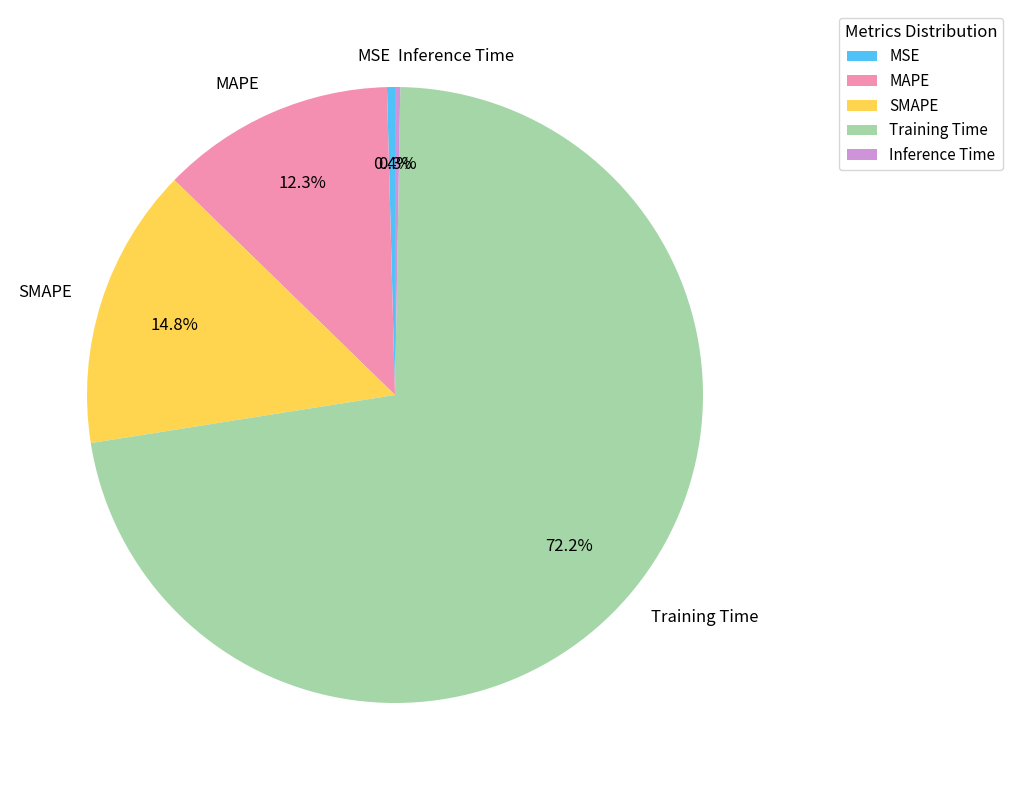

To the nearest percent, what is the difference between the SMAPE and Training Time slice percentages?

57%